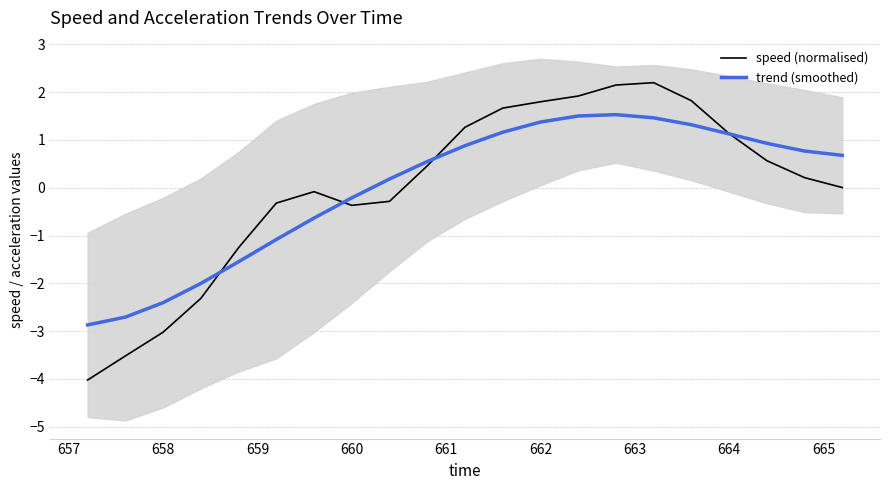

True or false: speed (normalised) has a value of 0.4 at 662.

False